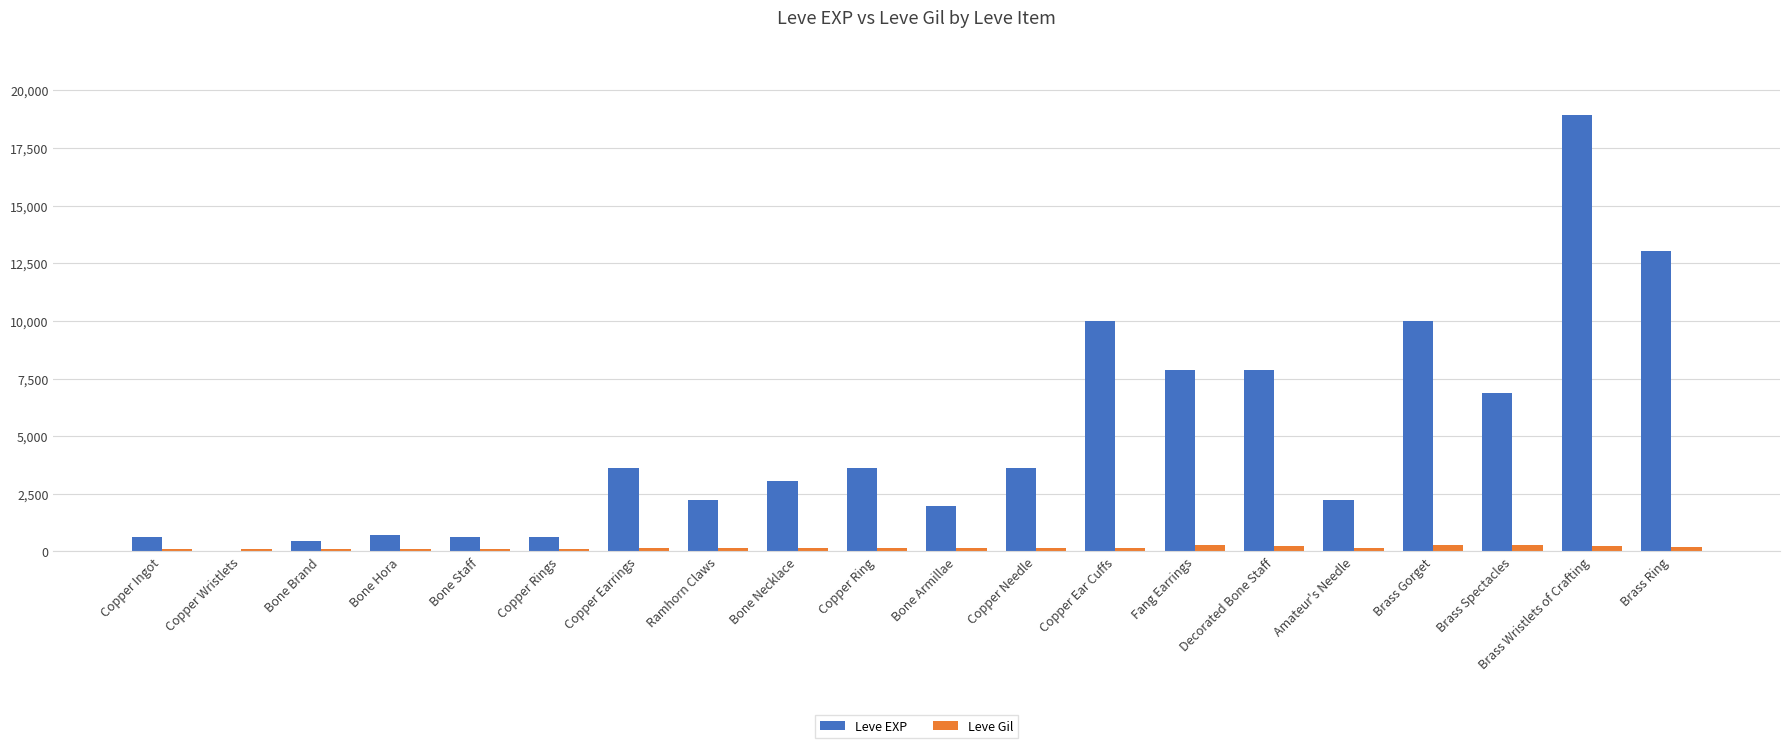

Are the bars horizontal?

No